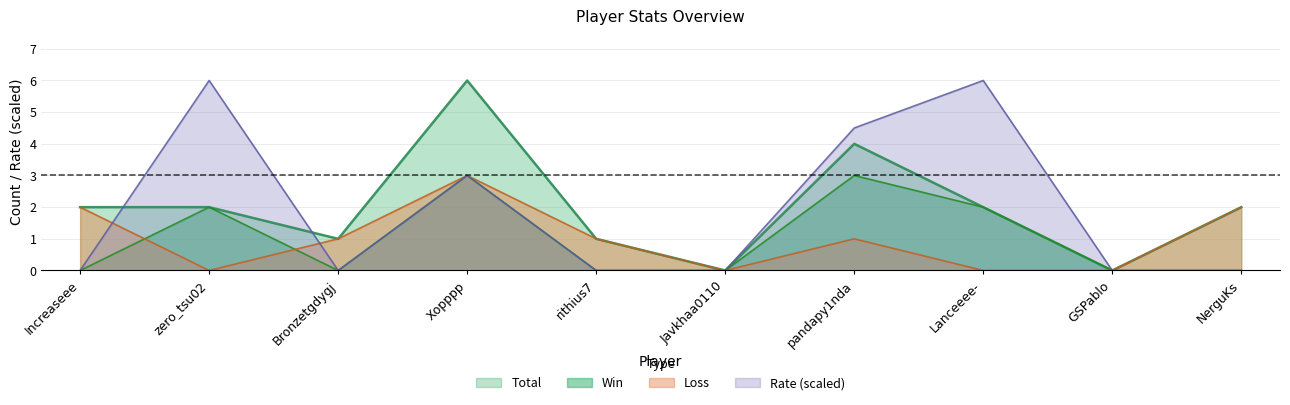

Which series changed the most between zero_tsu02 and Javkhaa0110?

Rate (scaled)